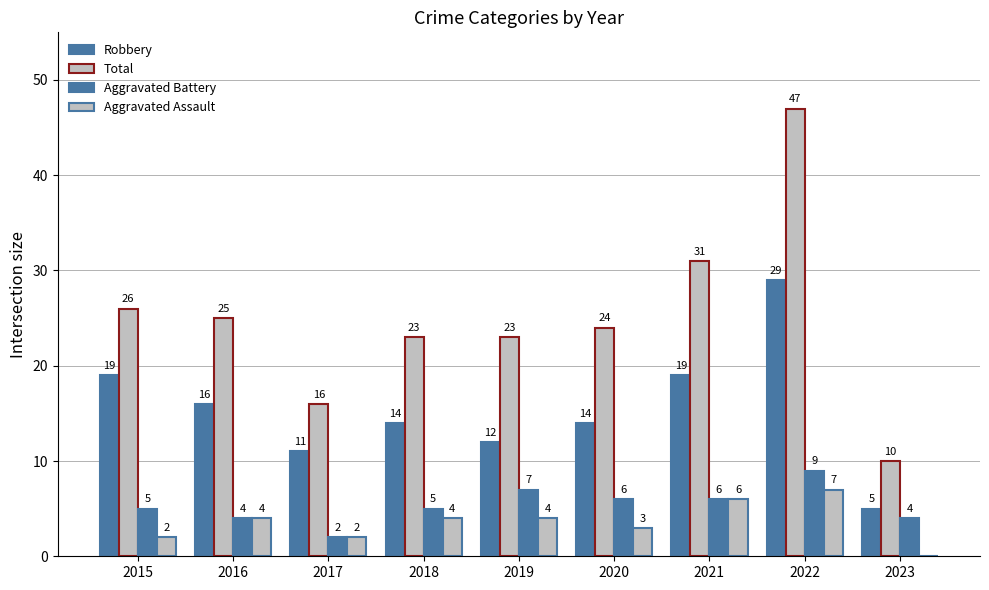

Reading left to right, list all the values displayed in this chart.

Robbery: 2015=19	2016=16	2017=11	2018=14	2019=12	2020=14	2021=19	2022=29	2023=5
Total: 2015=26	2016=25	2017=16	2018=23	2019=23	2020=24	2021=31	2022=47	2023=10
Aggravated Battery: 2015=5	2016=4	2017=2	2018=5	2019=7	2020=6	2021=6	2022=9	2023=4
Aggravated Assault: 2015=2	2016=4	2017=2	2018=4	2019=4	2020=3	2021=6	2022=7	2023=0